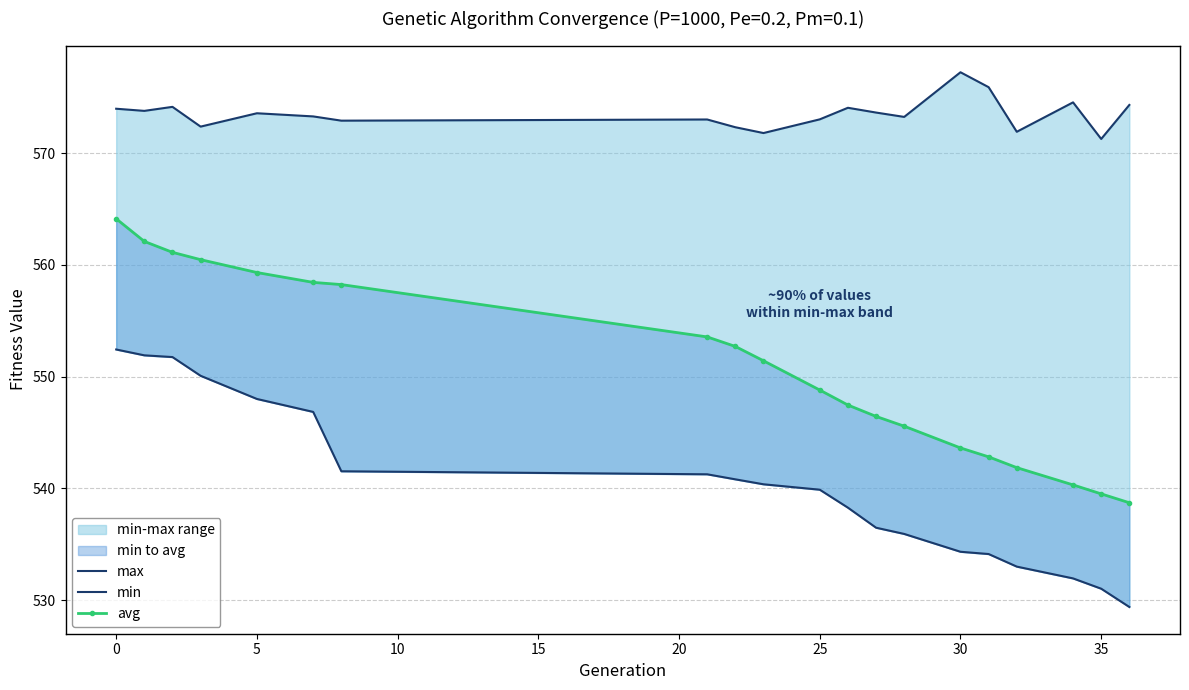

True or false: max has more than 0 interior local peaks.

True